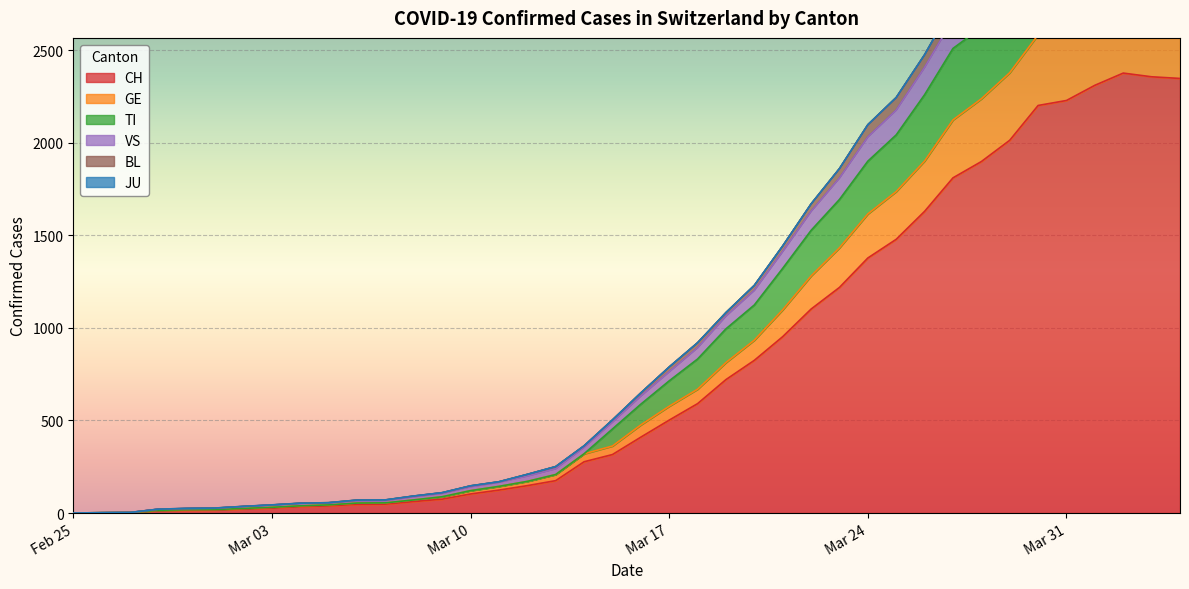

Between 2020-04-02 and 2020-02-29, which is larger?

2020-04-02